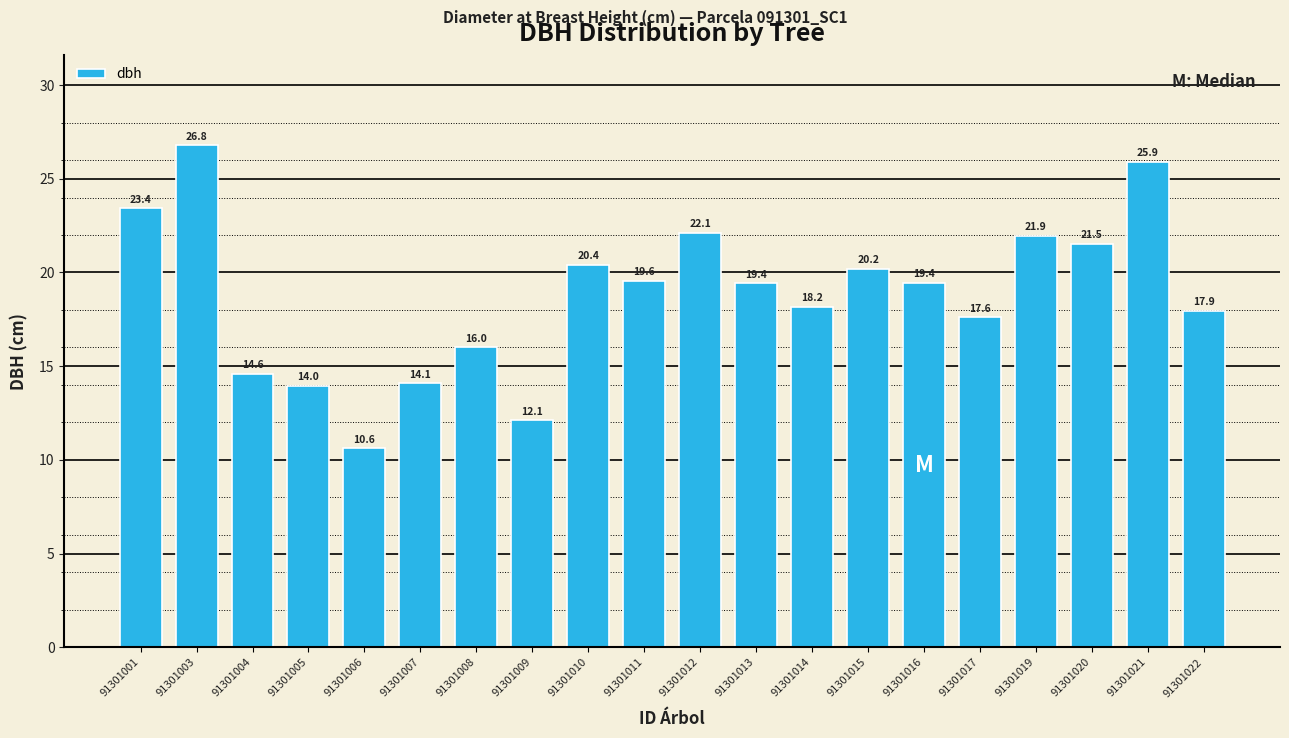

How many data points are less than 19?

9